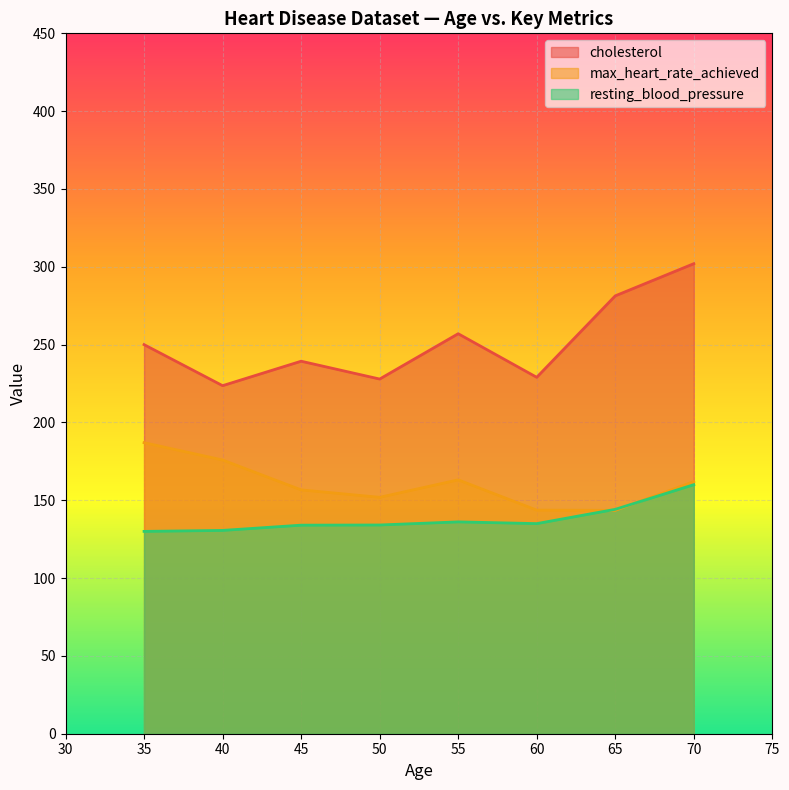

Where is the first local maximum for max_heart_rate_achieved?

55